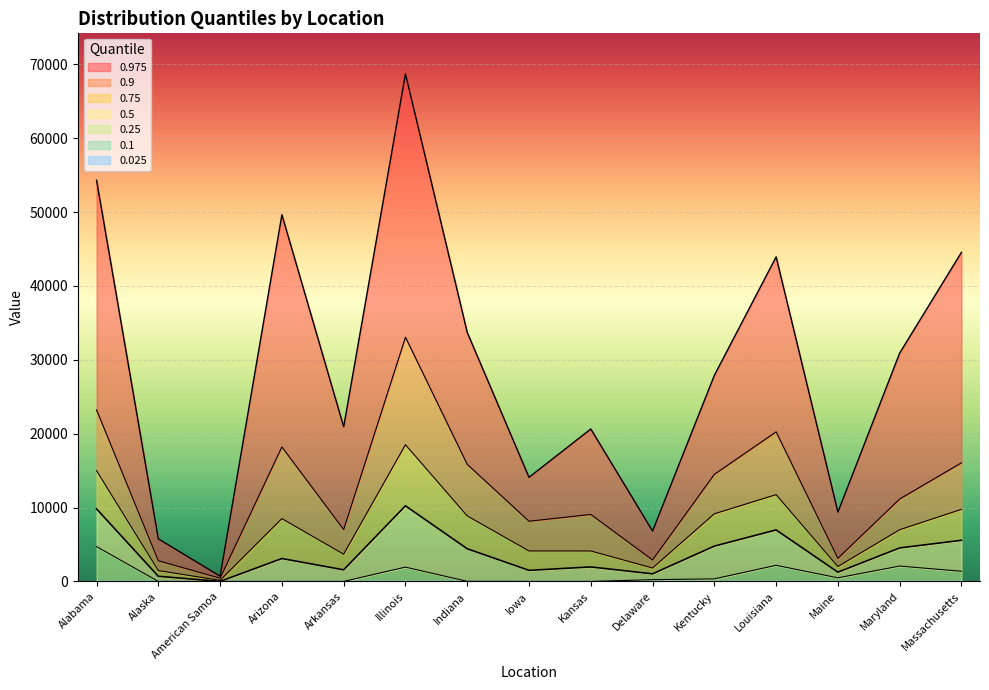

True or false: 0.9 has more than 1 interior local peaks.

True